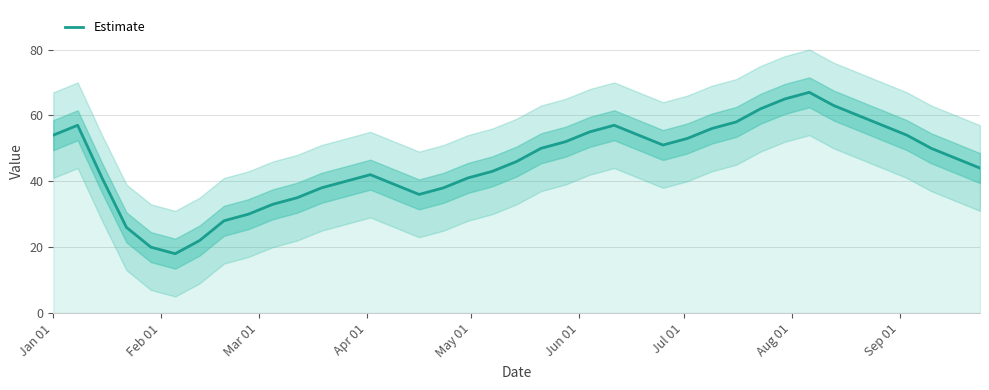

What is the sum of all values?

1782